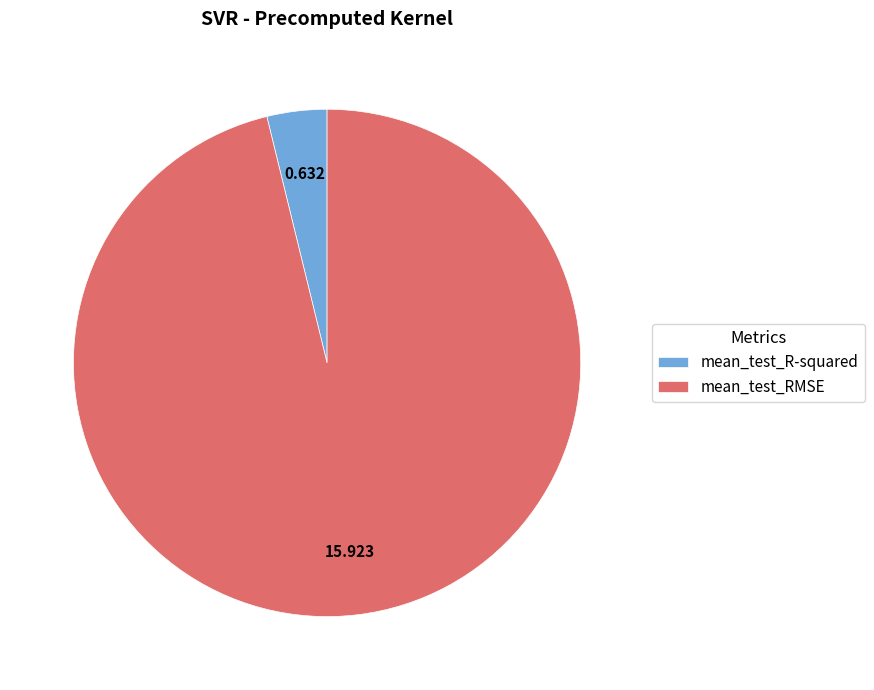

Count the number of slices in the pie.

2